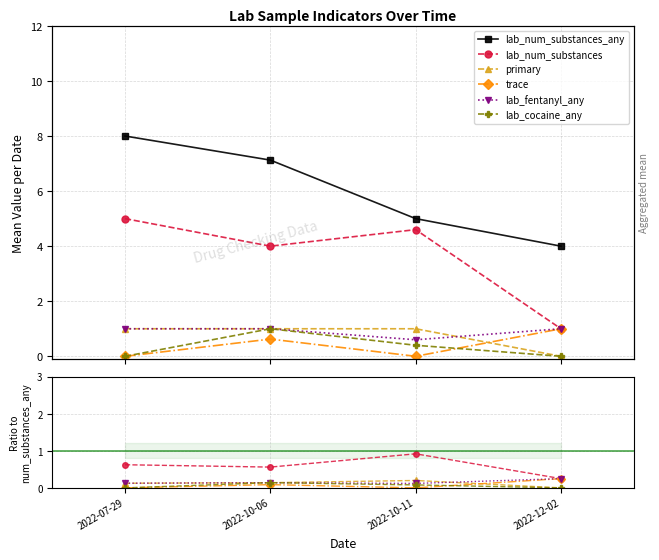

True or false: lab_cocaine_any and lab_fentanyl_any intersect in this chart.

False